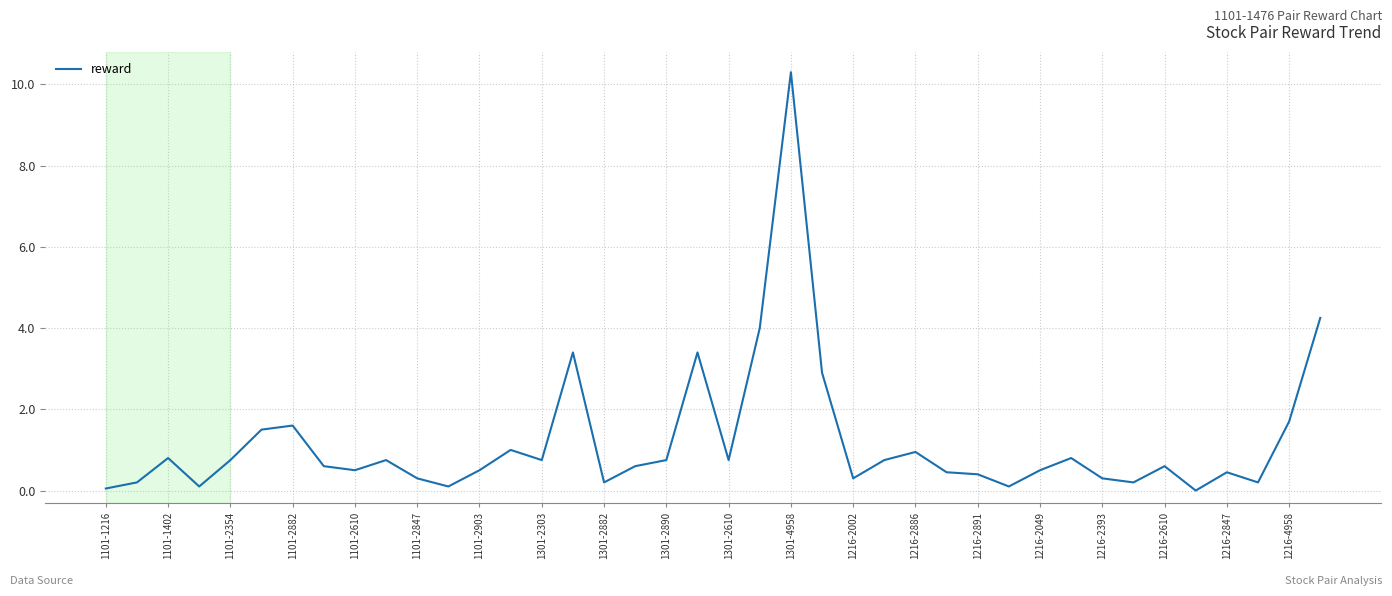

What is the maximum value shown in the chart?

10.3